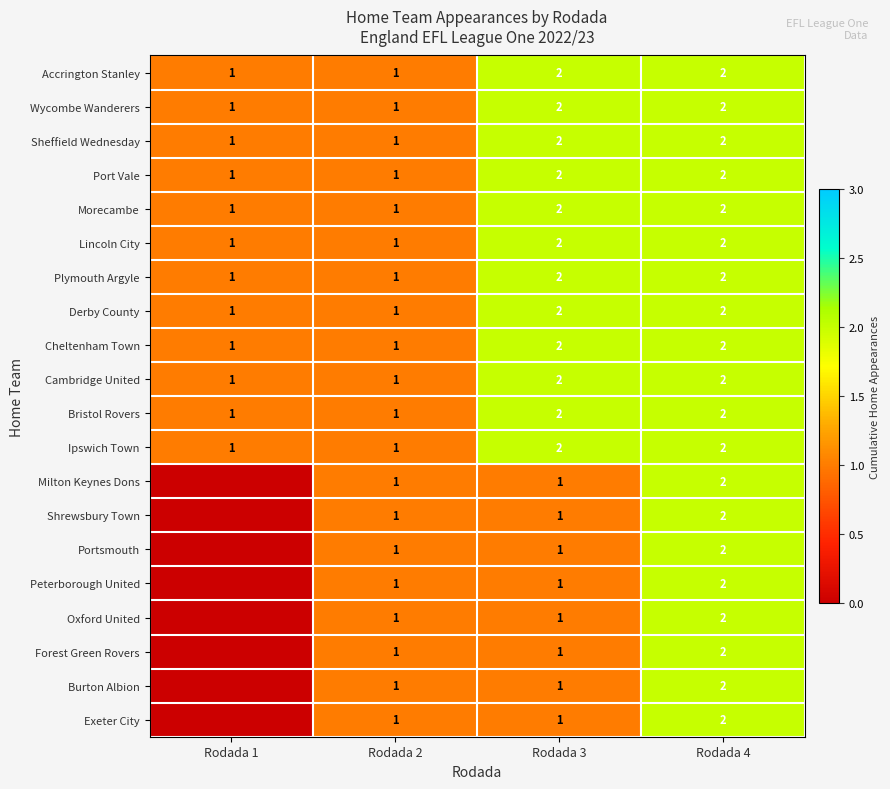

The value of Bristol Rovers at Rodada 3 is 1. True or false?

False